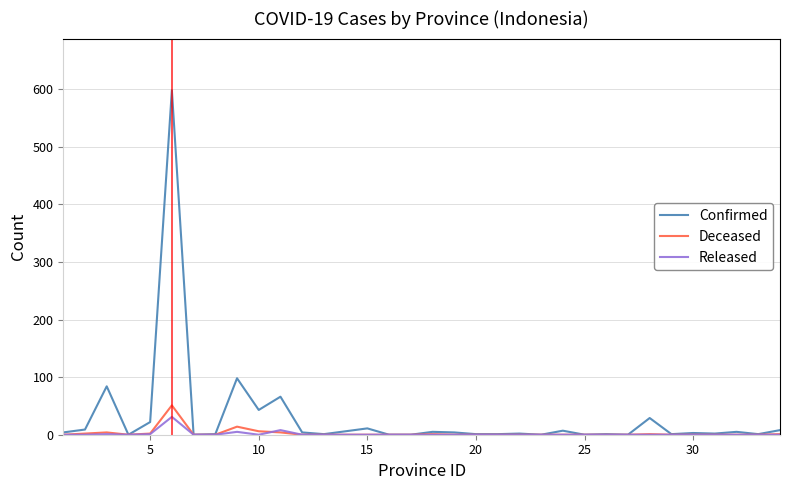

What is the maximum value for Confirmed?

598